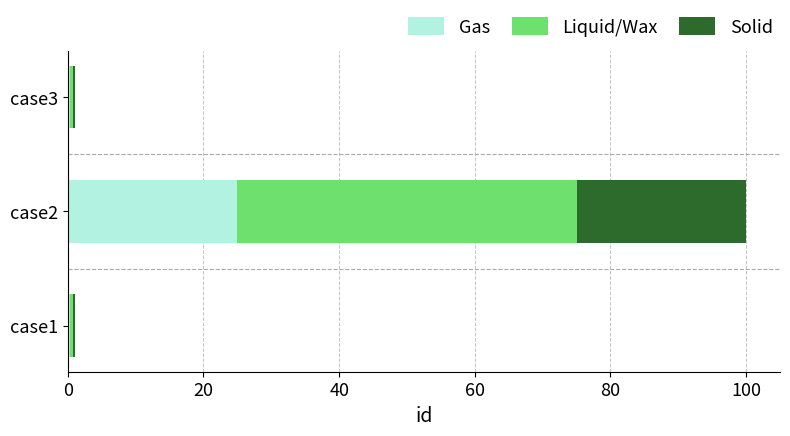

What is the highest value of the Gas series?

25.0